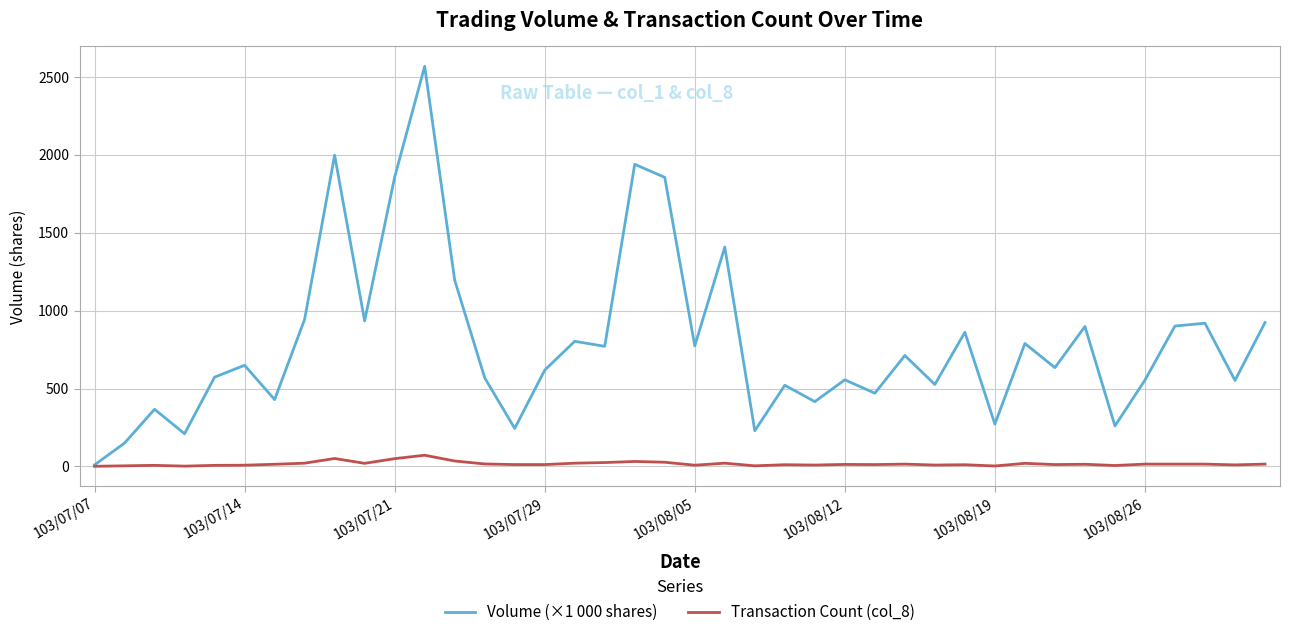

Rank the series by their average value, from lowest to highest.

Transaction Count (col_8), Volume (×1 000 shares)